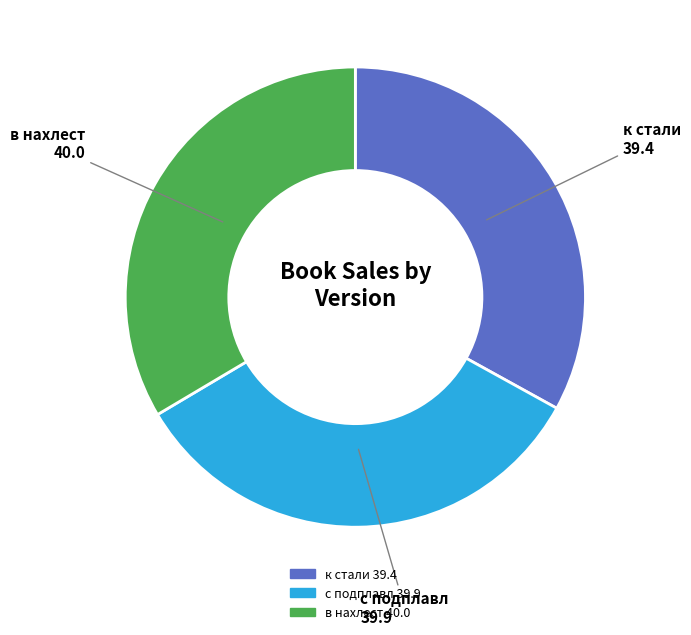

Is it true that к стали is 33% of the pie?

True